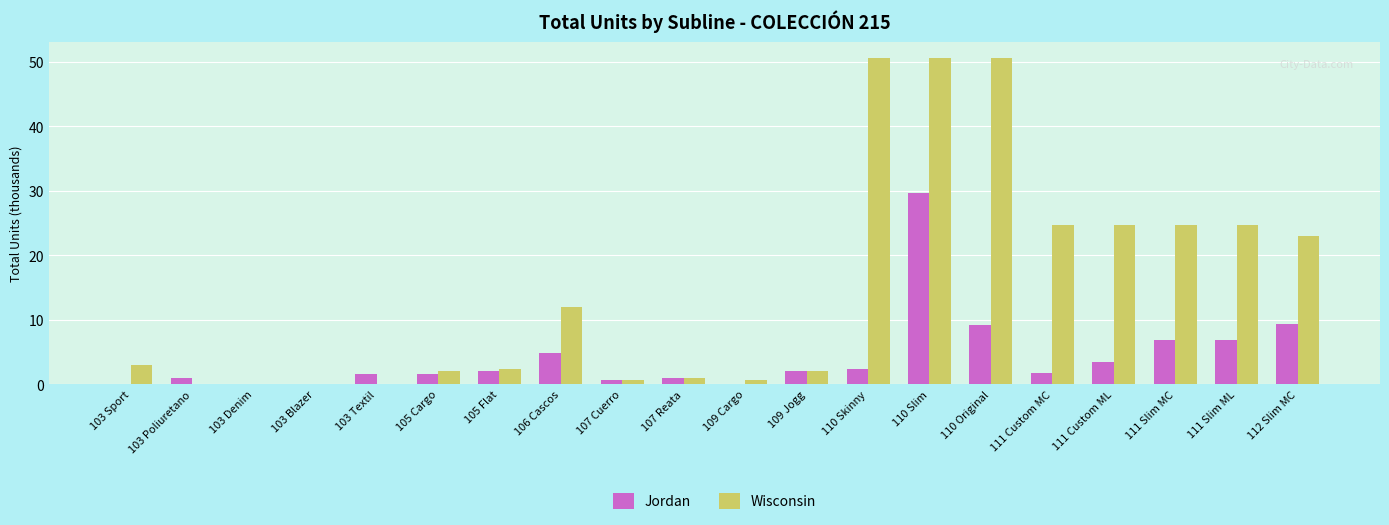

The Jordan series shows -13.9 at 103 Sport. True or false?

False